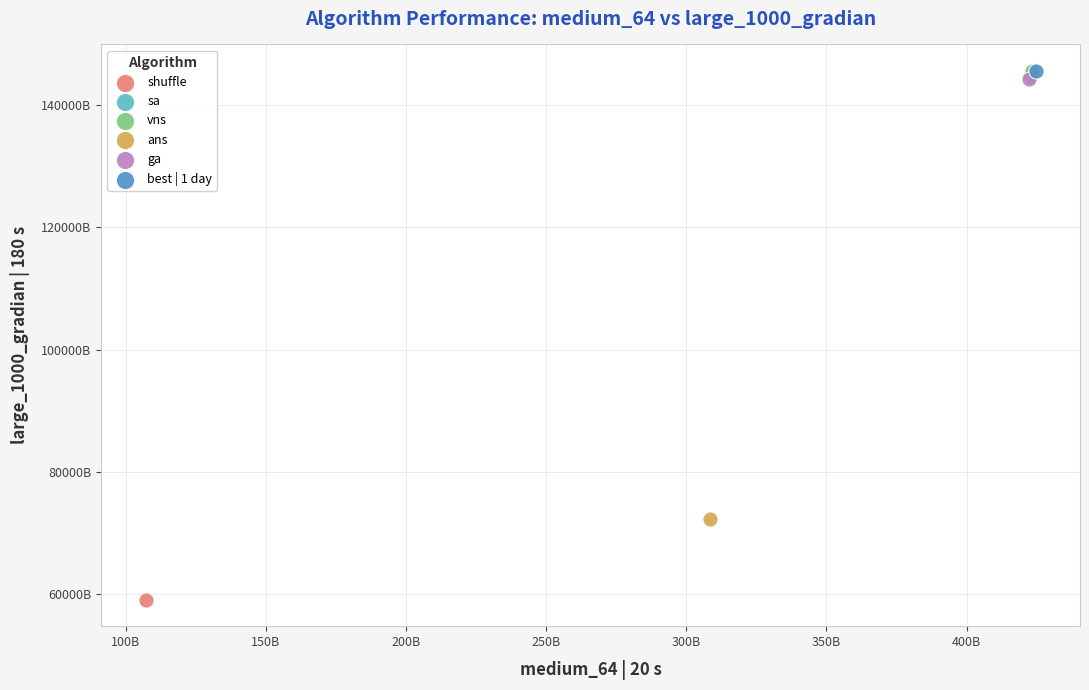

What are all the series names shown in the legend?

shuffle, sa, vns, ans, ga, best | 1 day